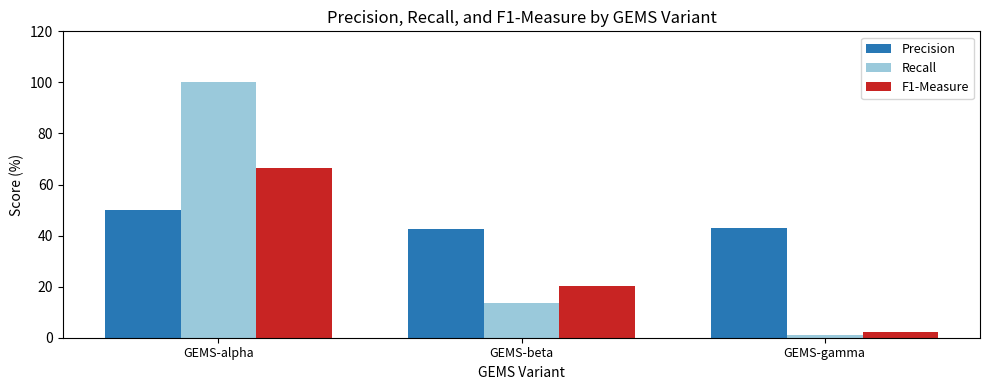

Which series has the widest spread of values?

Recall